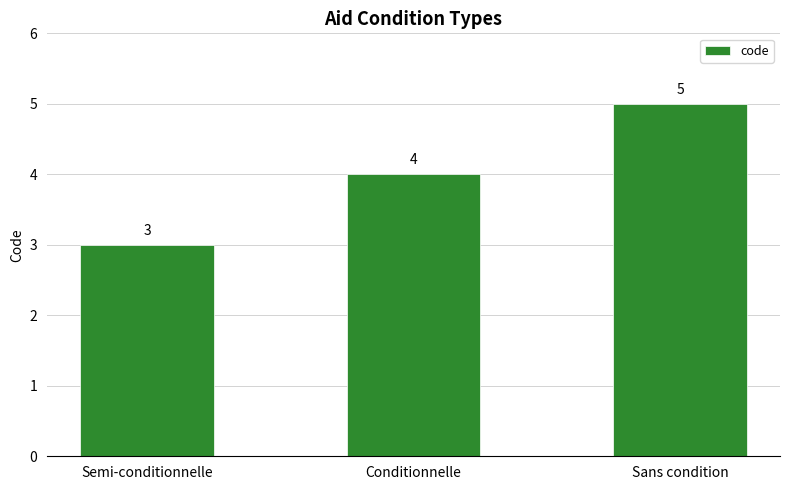

How many series are shown in this chart?

1